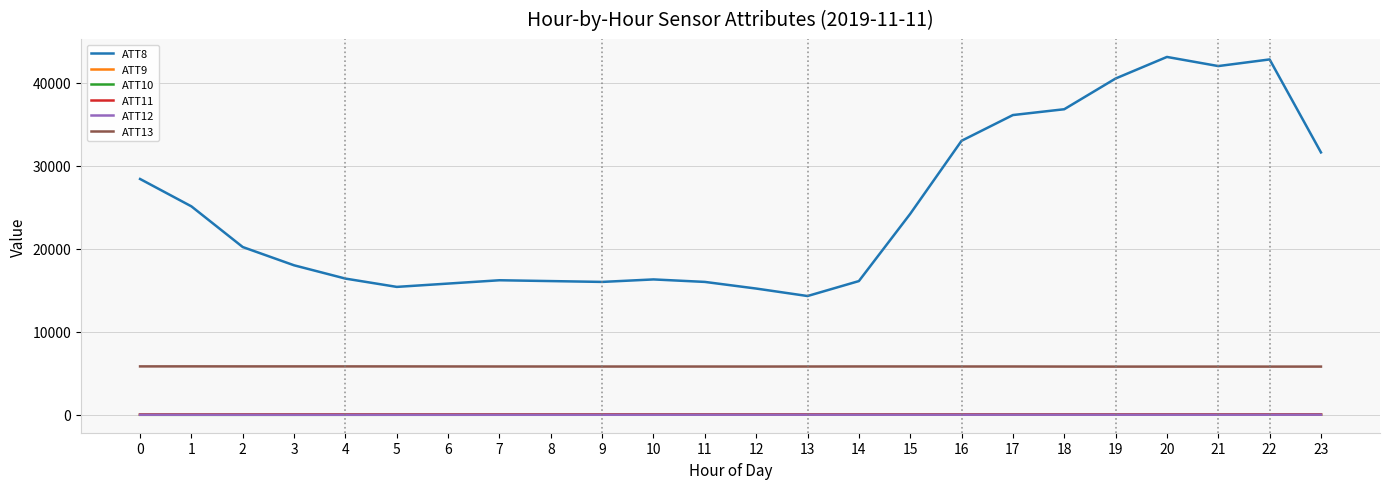

True or false: ATT8 has more than 1 points higher than both neighbors.

True